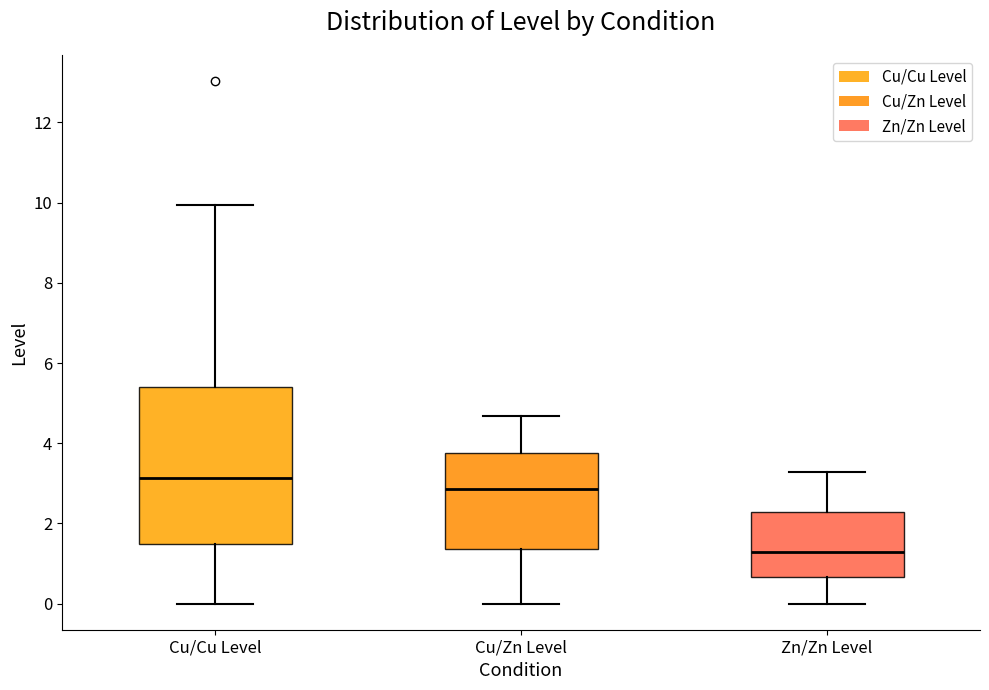

Which box's median line is the lowest?

Zn/Zn Level